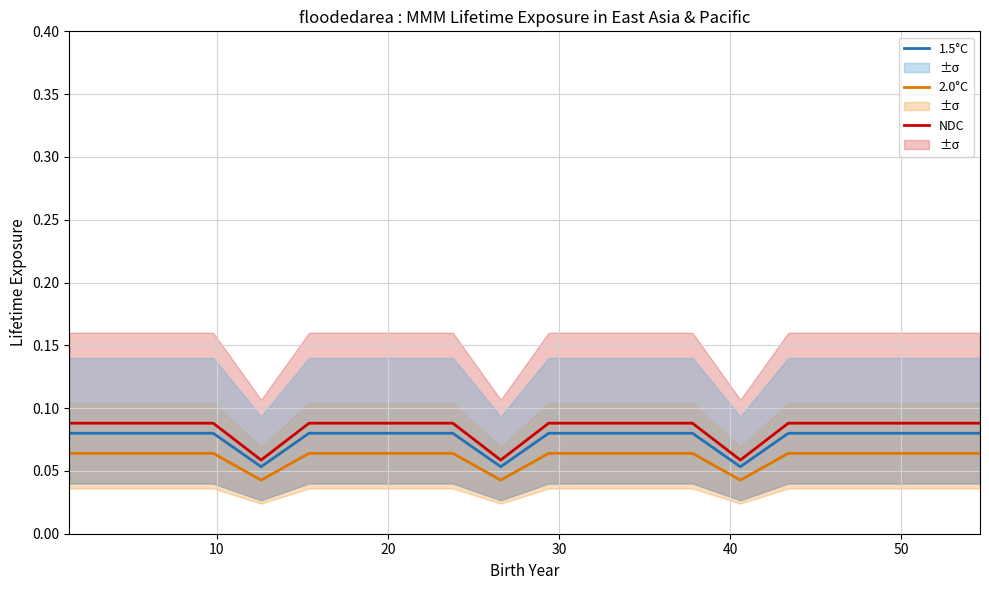

True or false: 2.0°C and 1.5°C intersect in this chart.

False